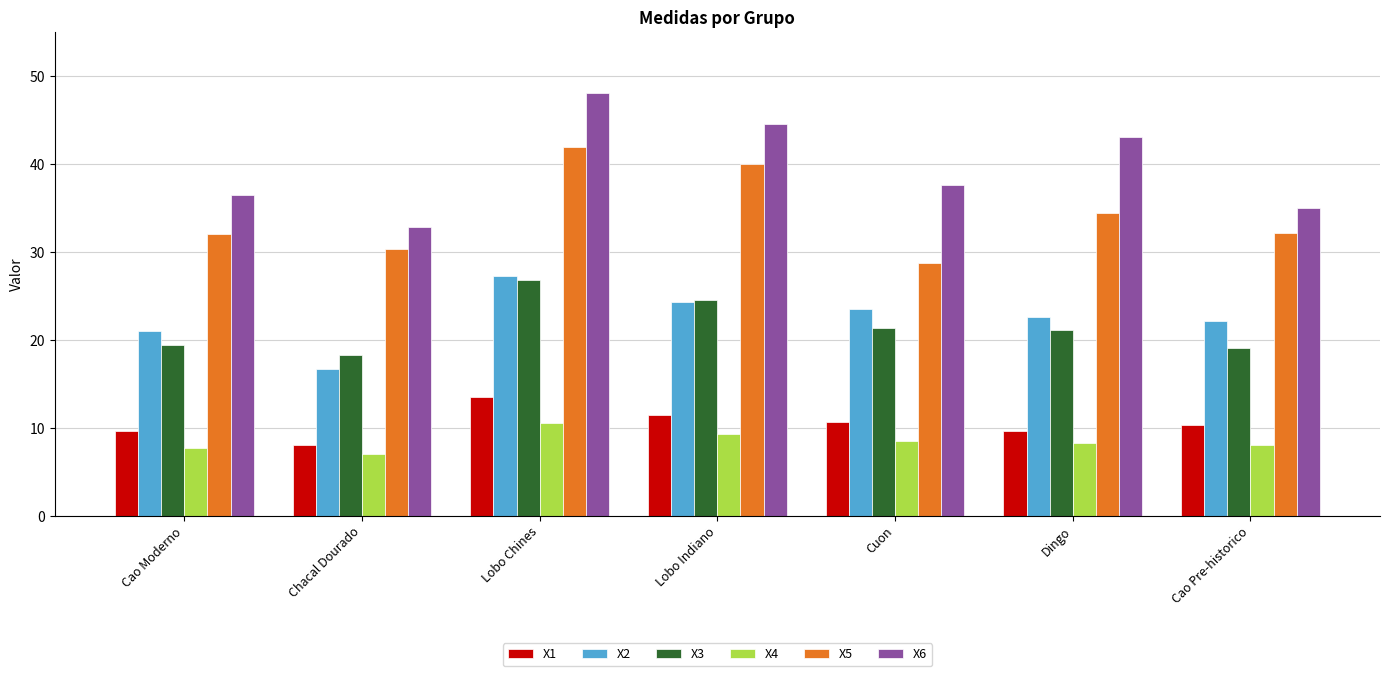

Which series has the largest total across all categories?

X6